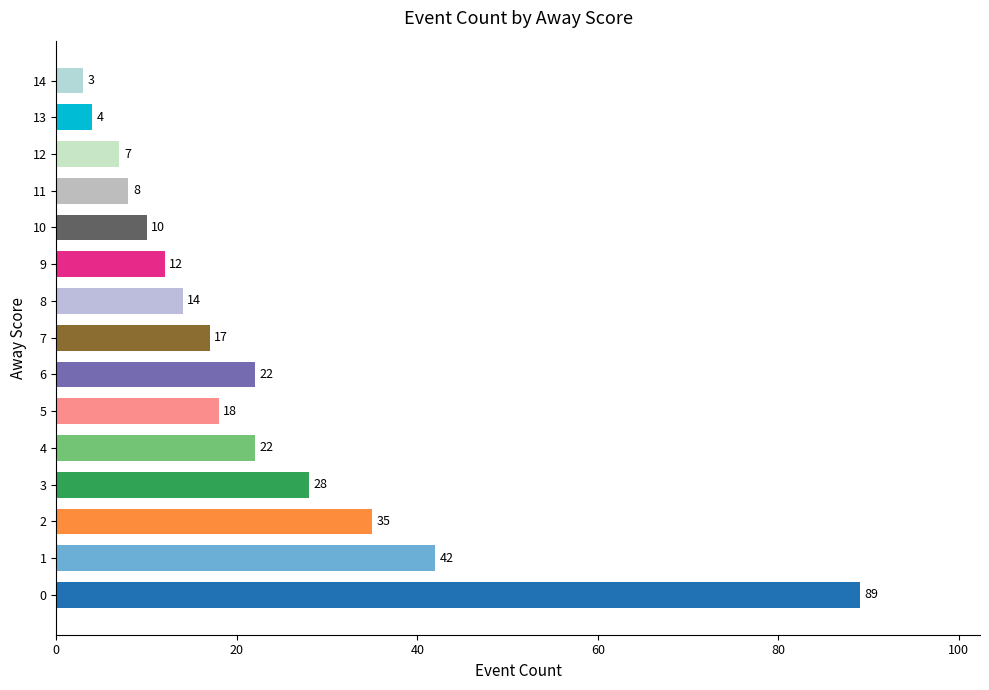

What is the sum of the values at 7 and 12?

24